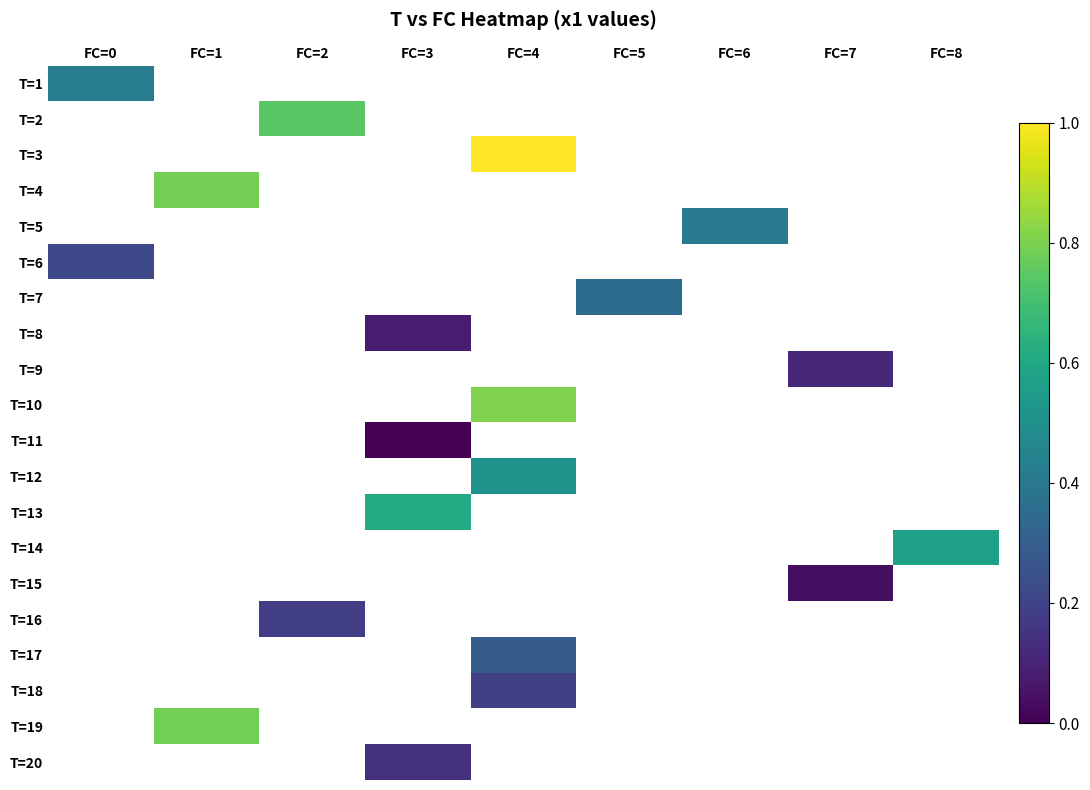

How many categories are shown in the chart?

9